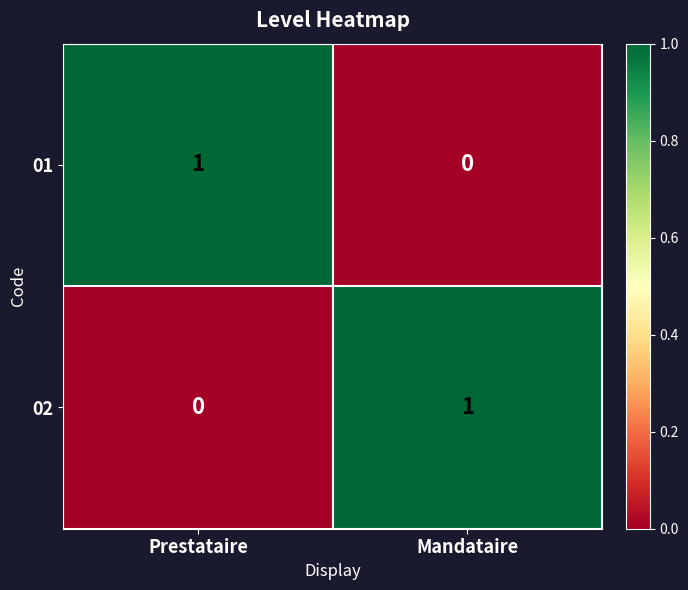

Where is 02 nearest to the value 0?

Prestataire